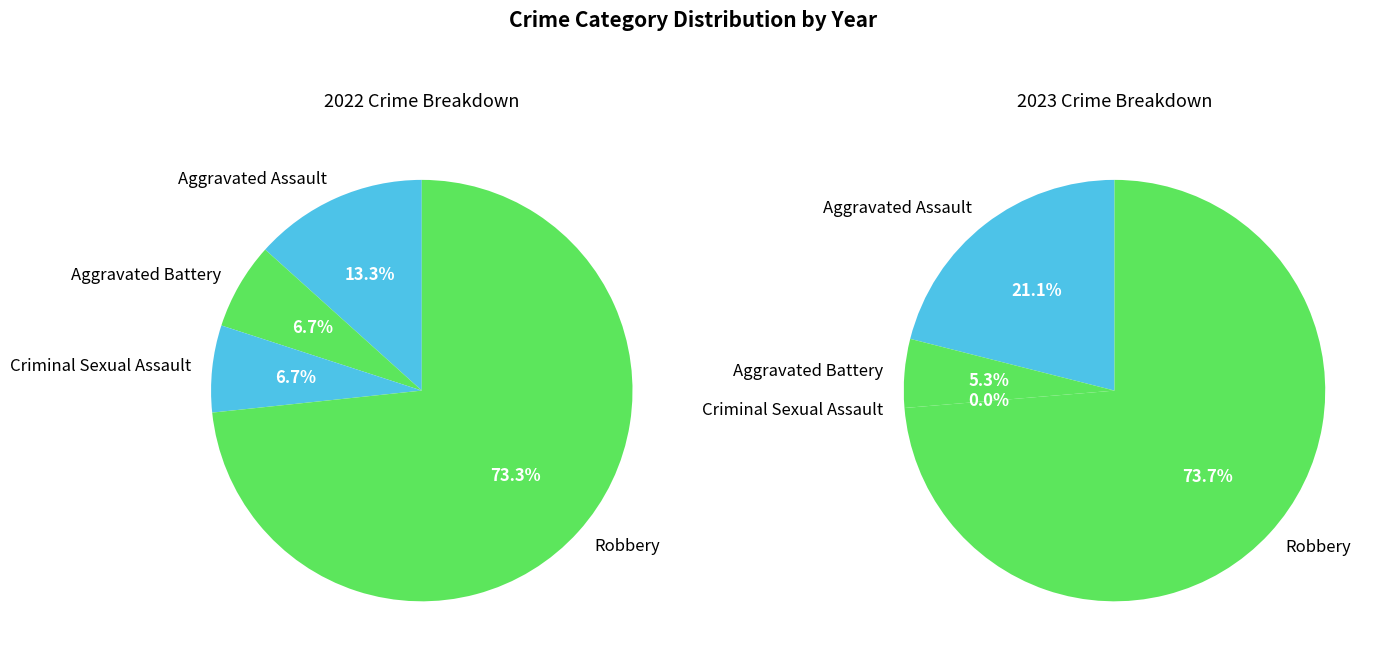

Which series has the widest spread of values?

2023